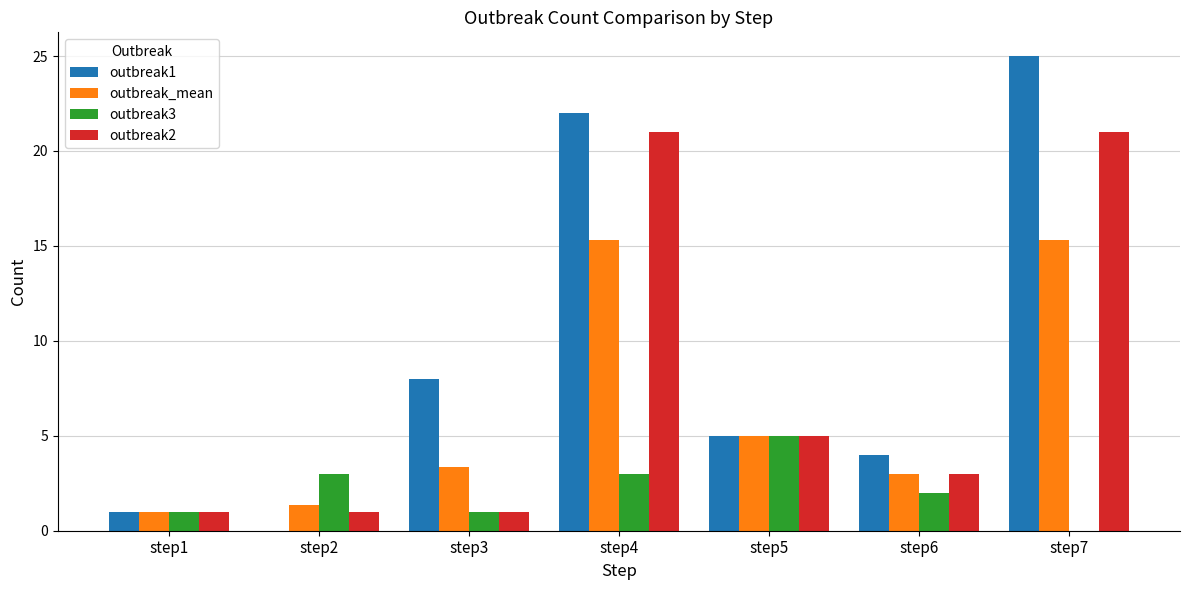

What is the total value across all series at step1?

4.0